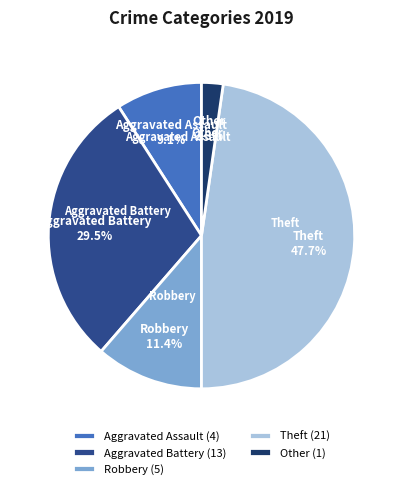

Between Aggravated Battery (13) and Other (1), which is larger?

Aggravated Battery (13)